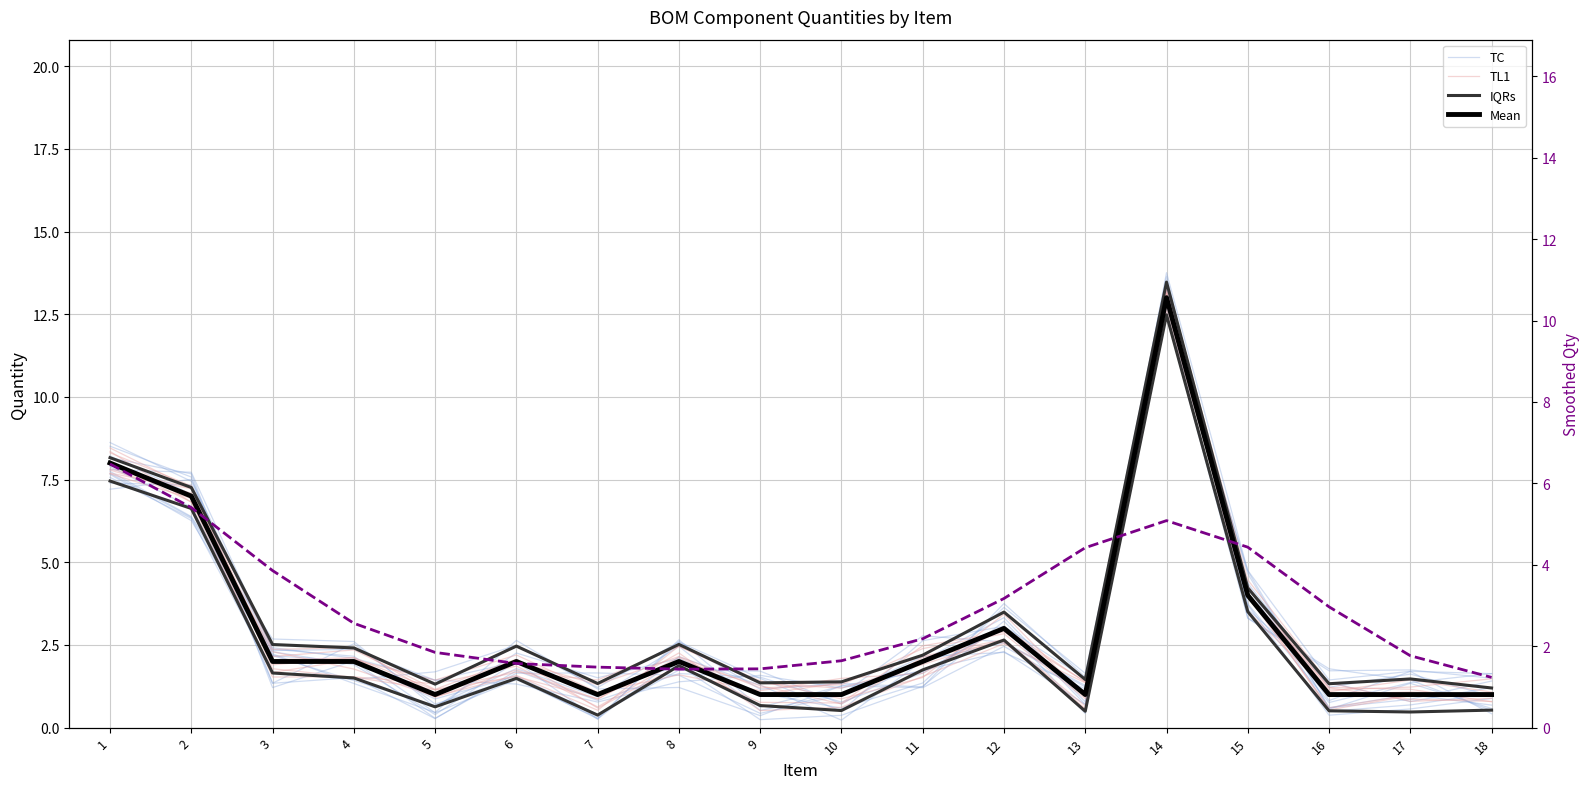

What is the approximate value of Smoothed Qty at 15?

4.4